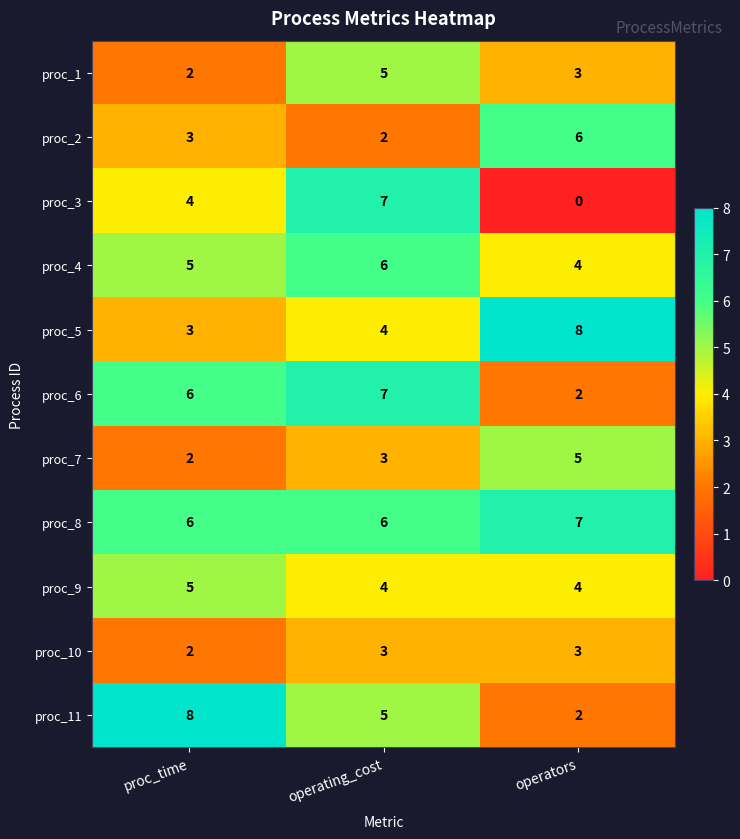

Between proc_time and operators, which series saw the biggest shift?

proc_11